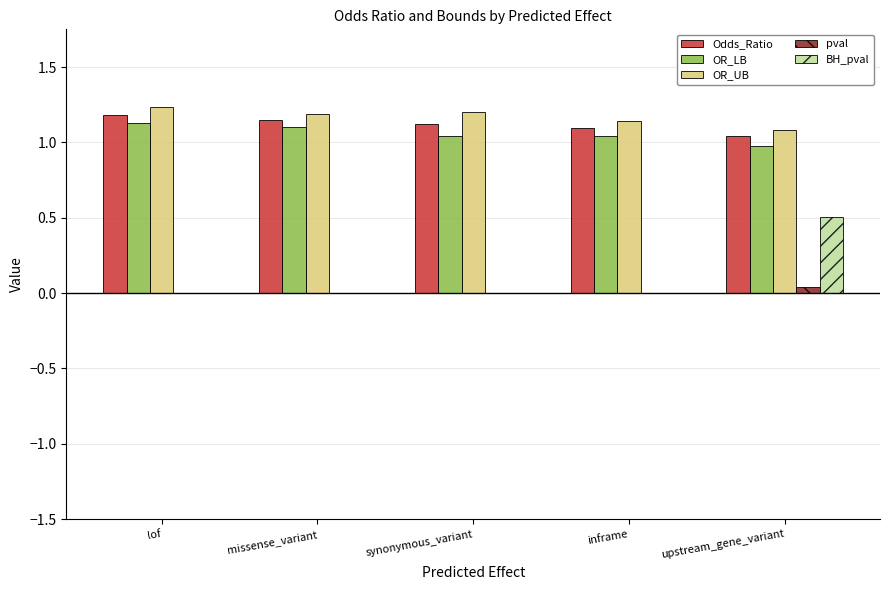

What is the sum of the OR_UB values at lof and missense_variant?

2.4